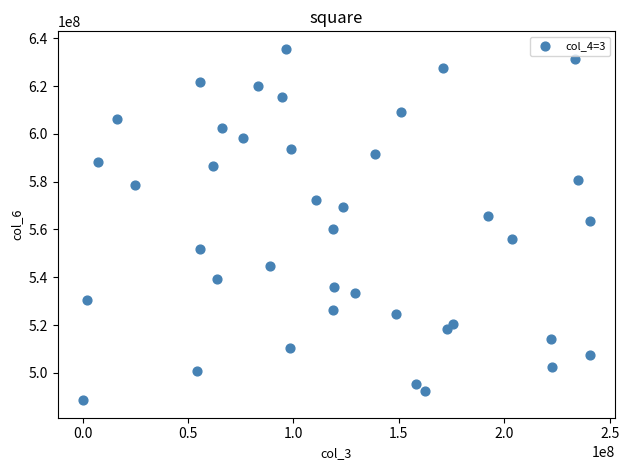

What is the range of Y values (max minus min)?

147060863